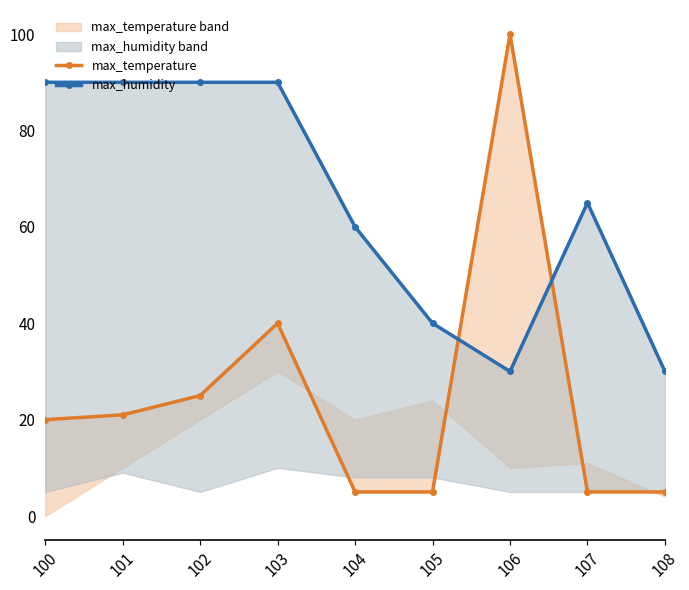

Where is the first local maximum for max_temperature?

103